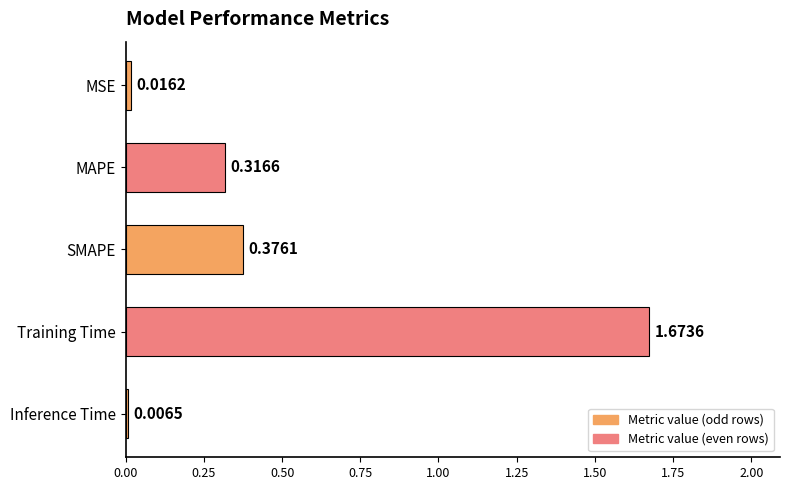

Where is the data nearest to the value 0?

Inference Time